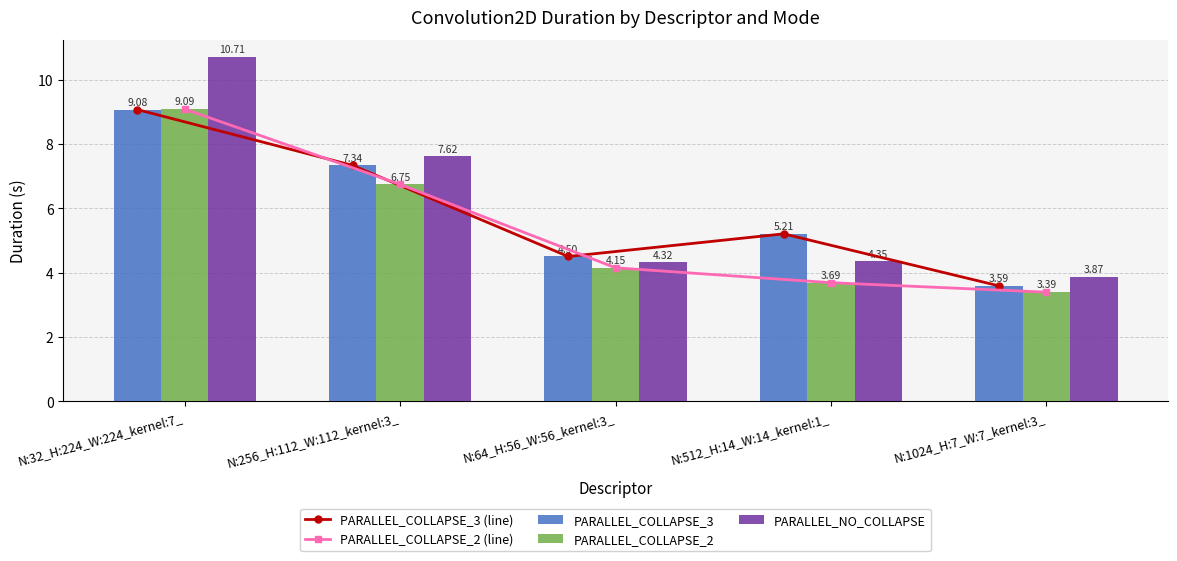

The PARALLEL_NO_COLLAPSE series shows 10.7 at N:32_H:224_W:224_kernel:7_. True or false?

True